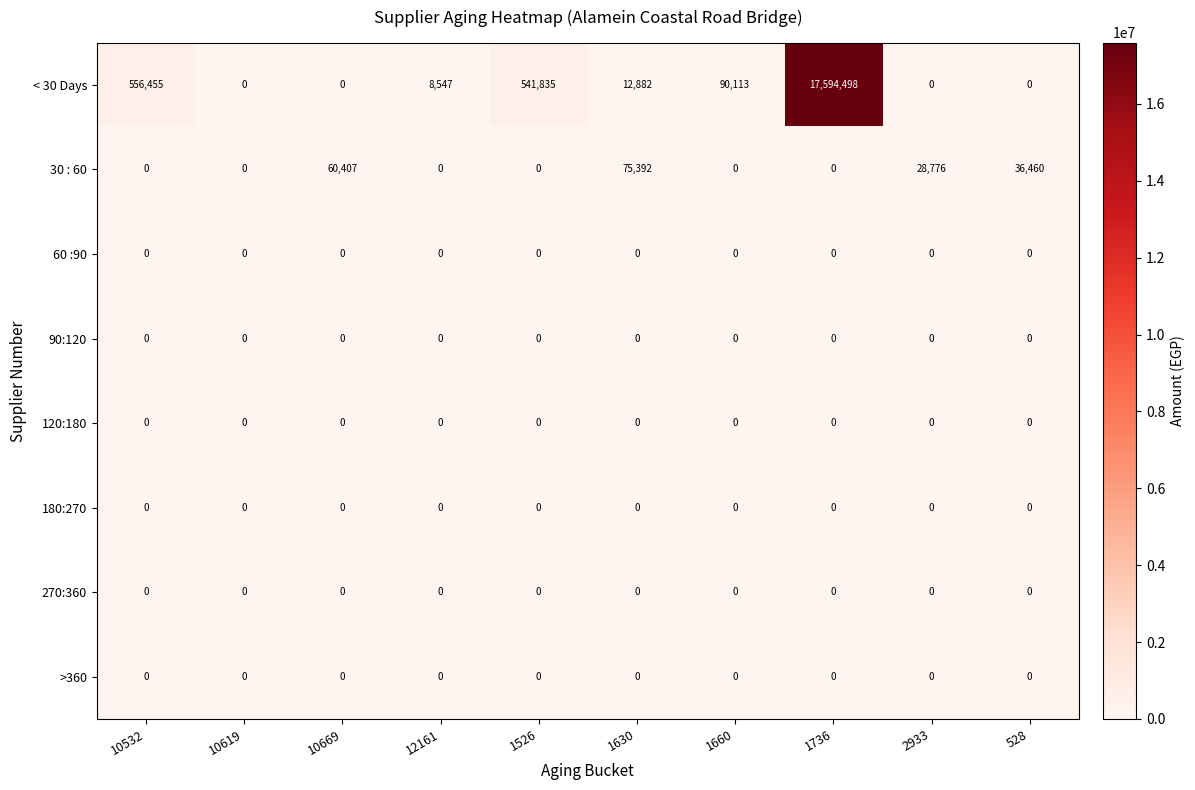

Where does the < 30 Days series first go above 12882?

10532